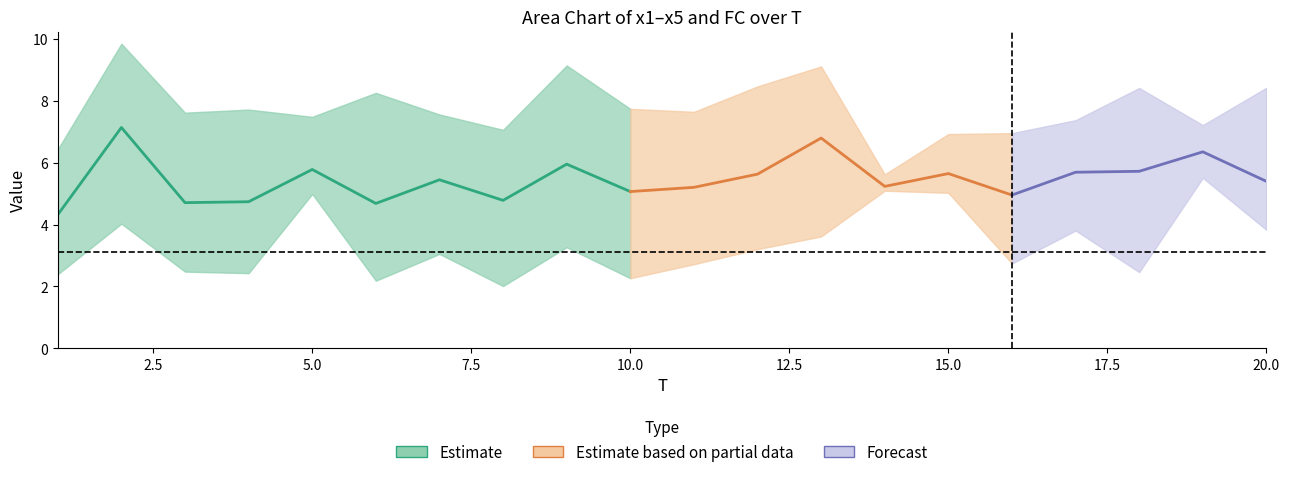

True or false: x1 has a value of 2.7 at 16.

True